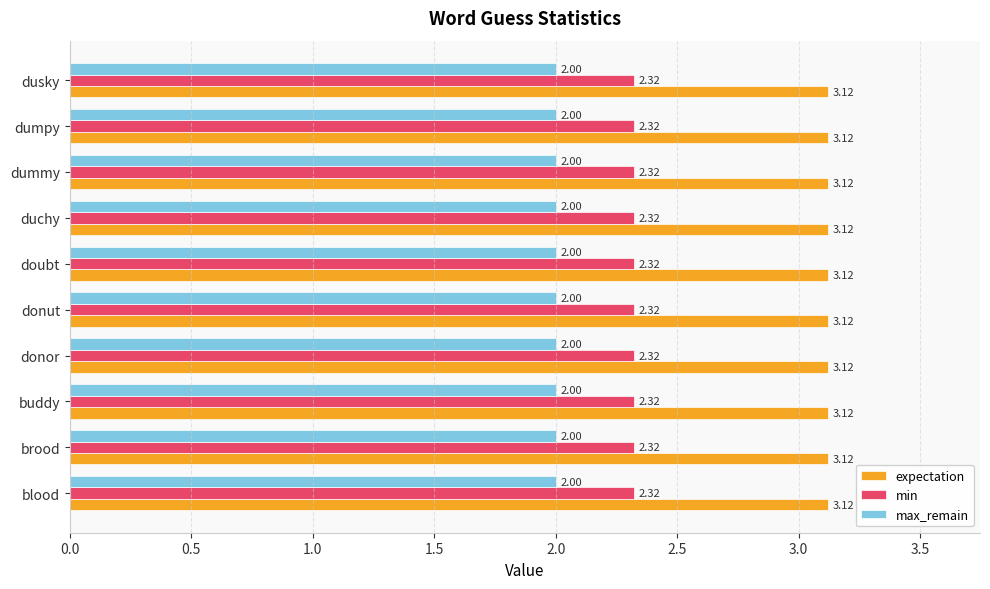

What is the difference between the highest and lowest values at donor?

1.1